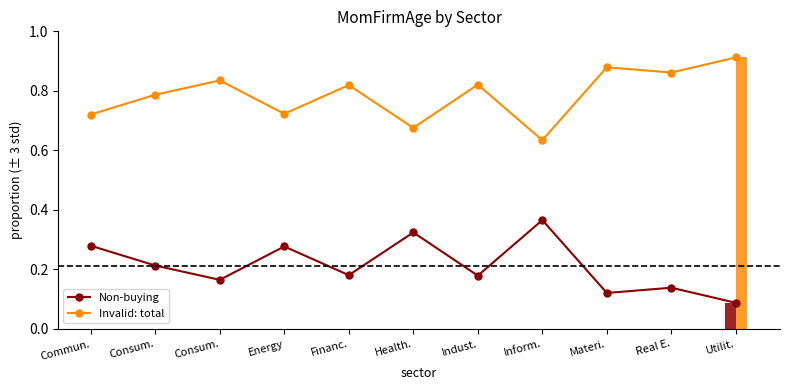

Rank the series at Inform. from lowest to highest value.

Non-buying, Invalid: total